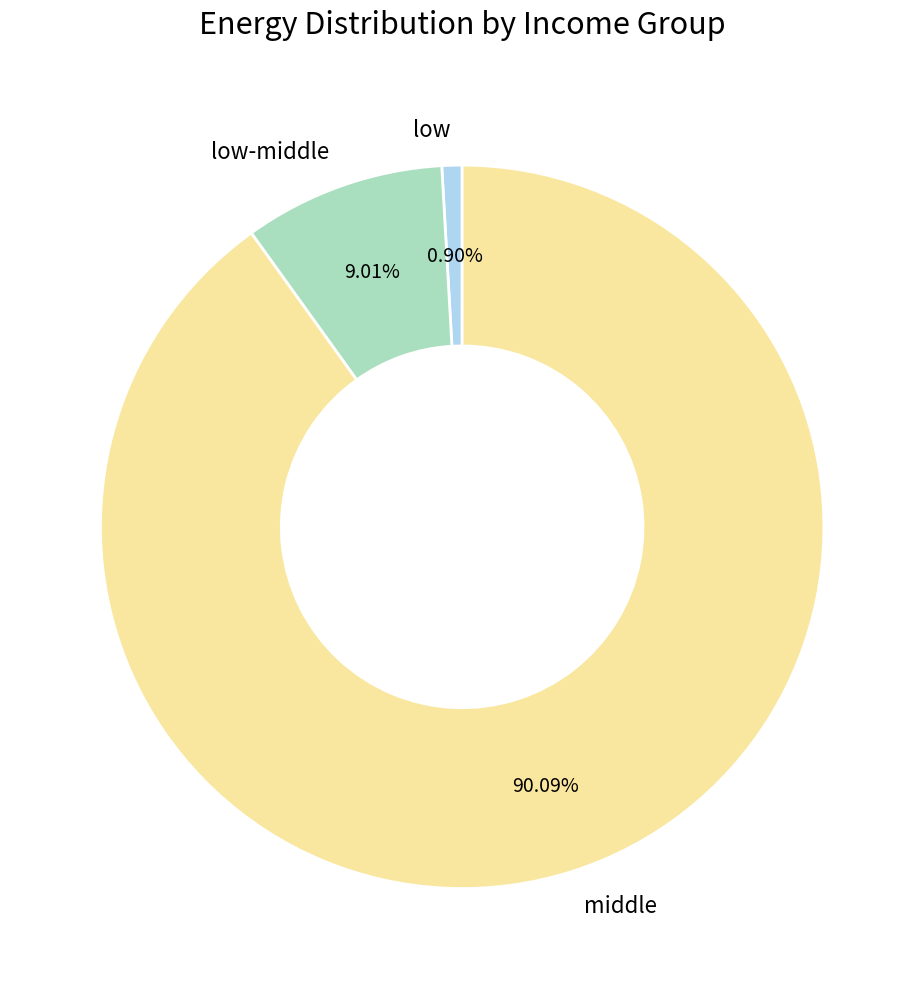

Rank the categories by value from highest to lowest.

middle, low-middle, low